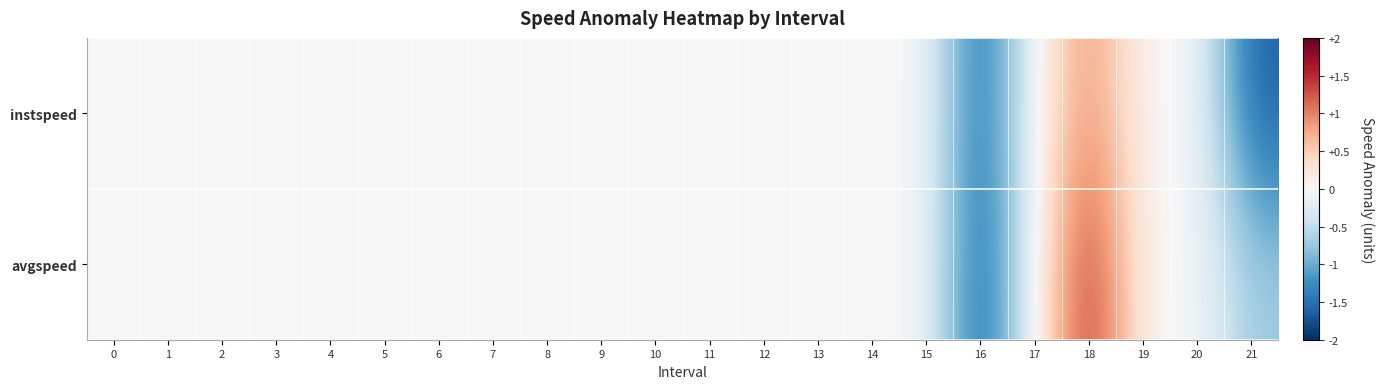

What is the maximum value shown in the chart?

1.6